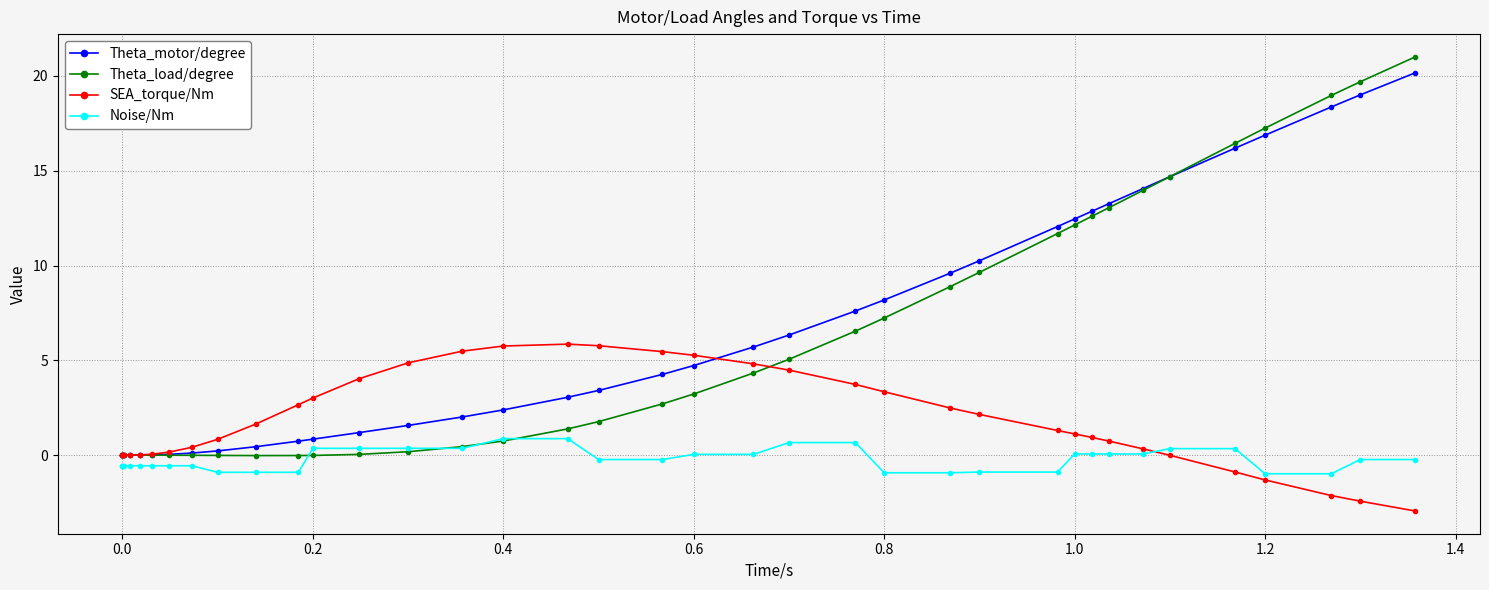

Count the number of data series in this chart.

4